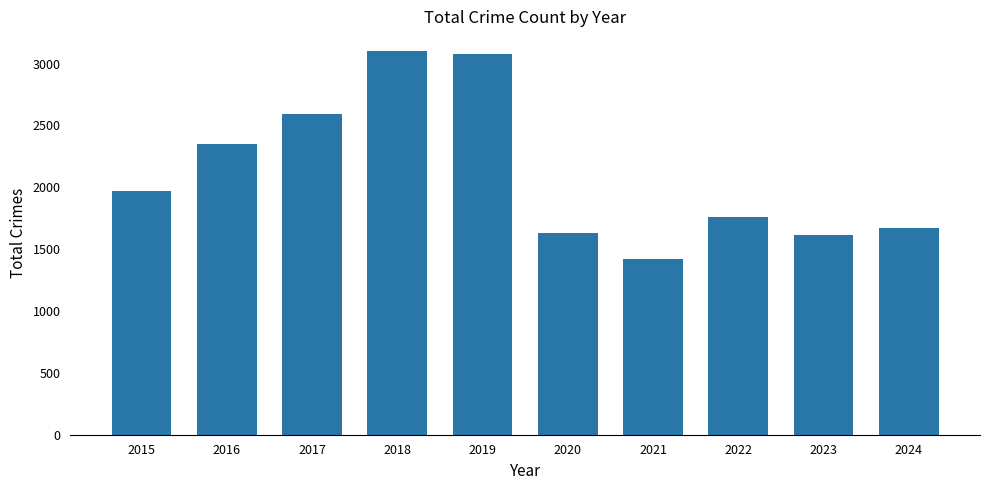

At which category does the chart reach its minimum across all series?

2021